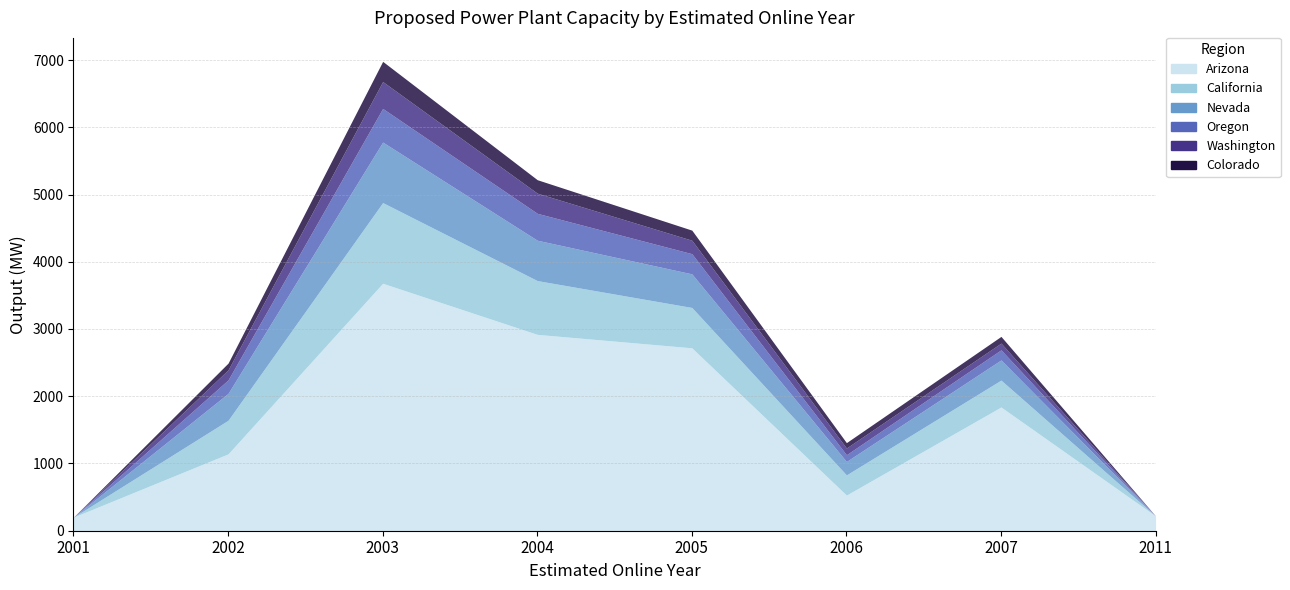

How many lines are shown in the chart?

6